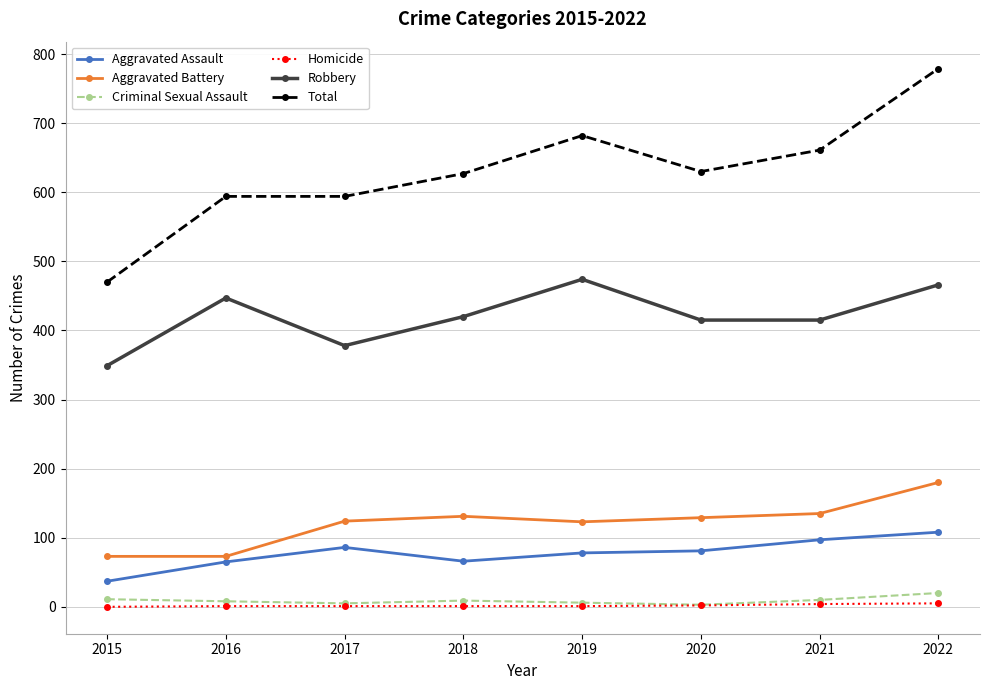

True or false: Robbery and Total intersect in this chart.

False